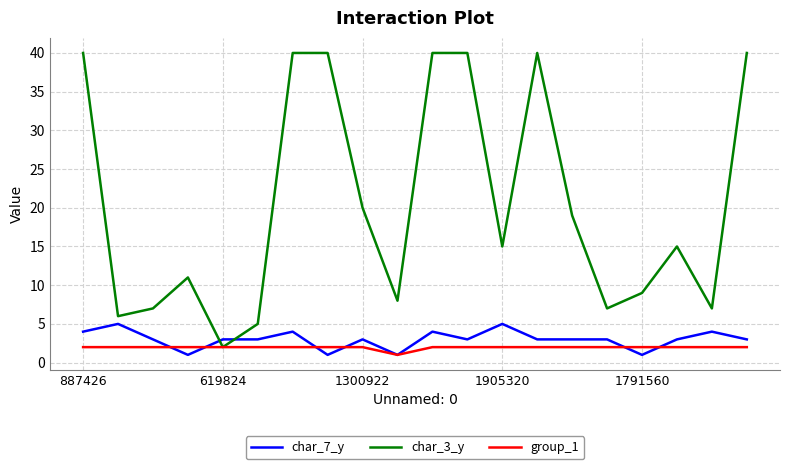

Which series ends up on top after the final intersection of char_3_y and char_7_y?

char_3_y